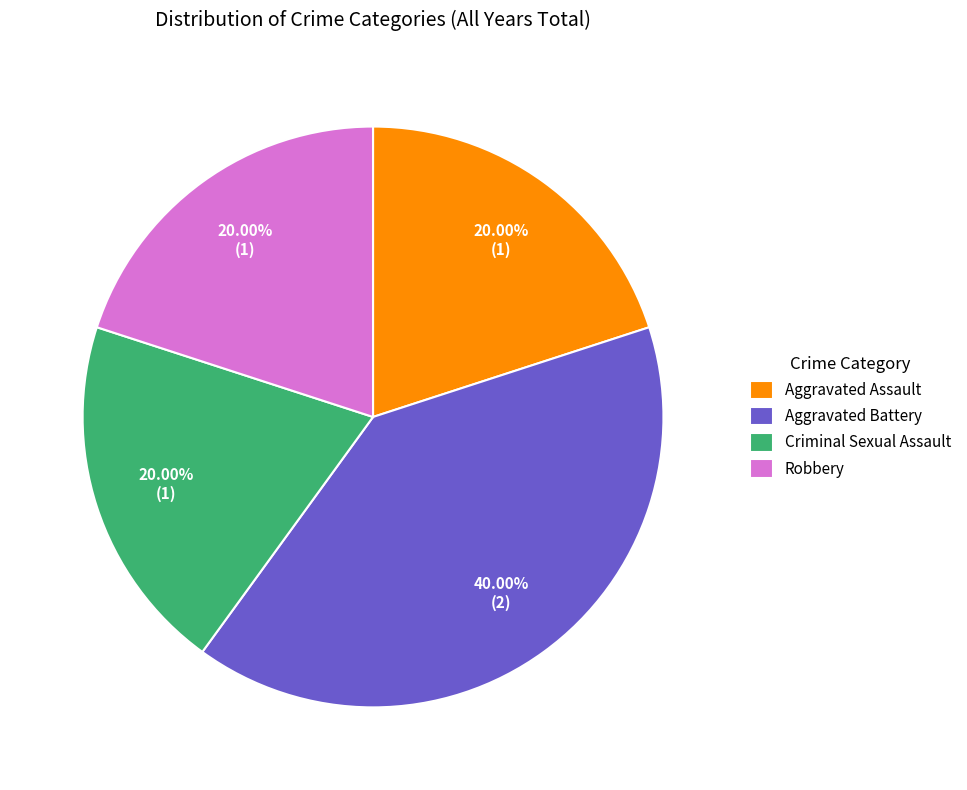

Which category has the biggest portion of the pie?

Aggravated Battery